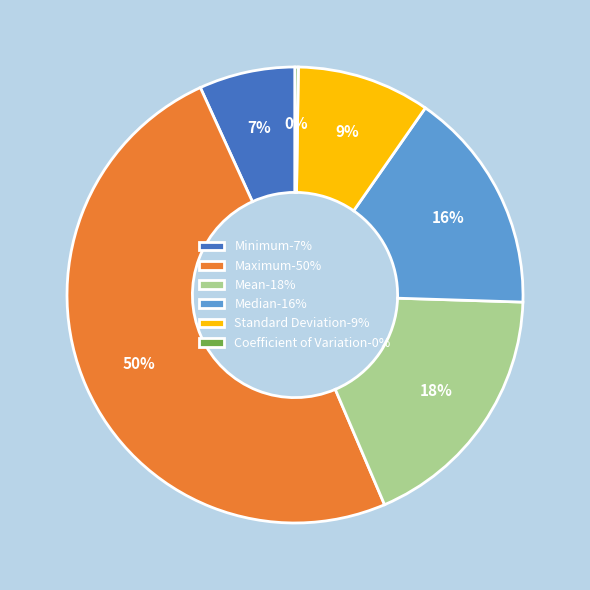

To the nearest percent, what is the combined percentage of Median-16% and Standard Deviation-9%?

25%